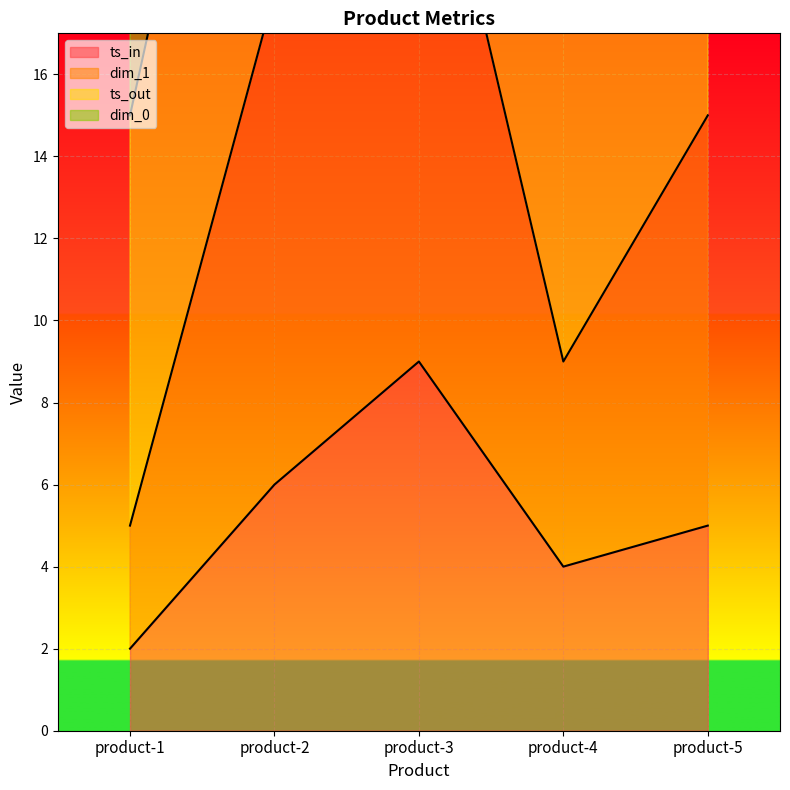

What is the lowest value of the ts_in series?

2